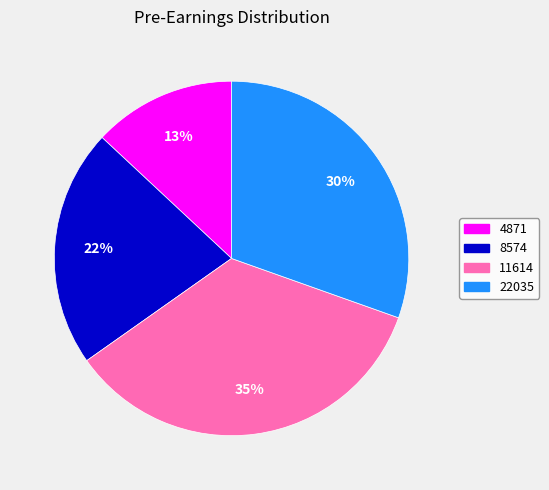

Do 22035 and 4871 together represent more than half of the pie?

No